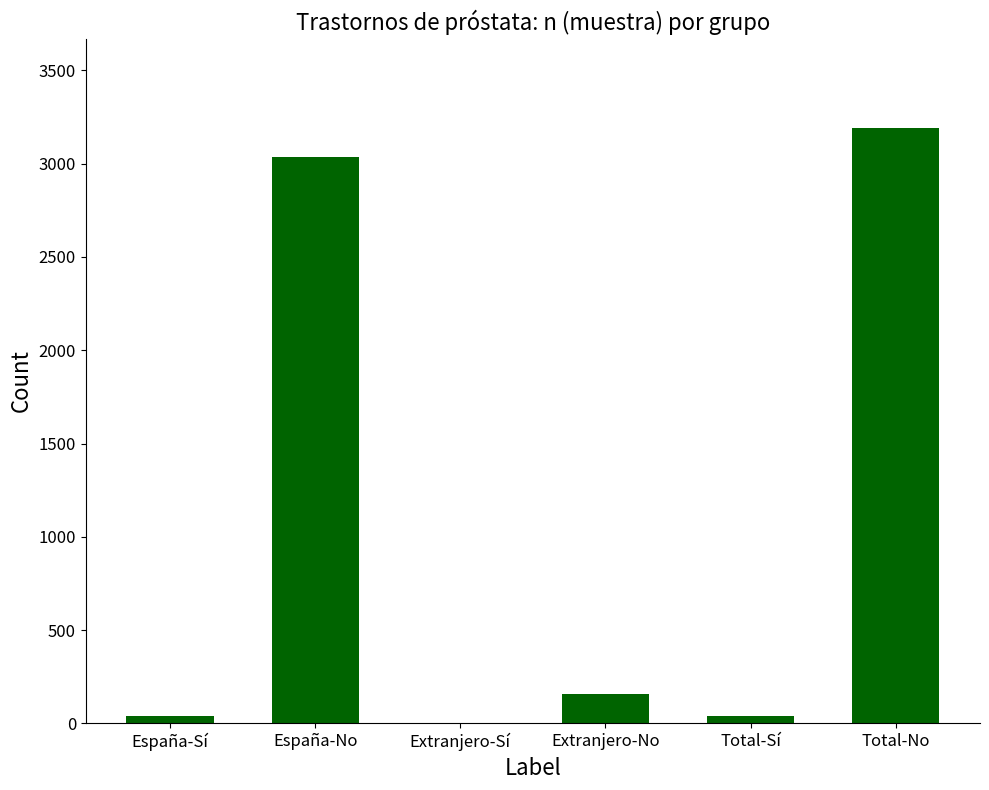

The chart shows a value of 157 at Extranjero-No. True or false?

True